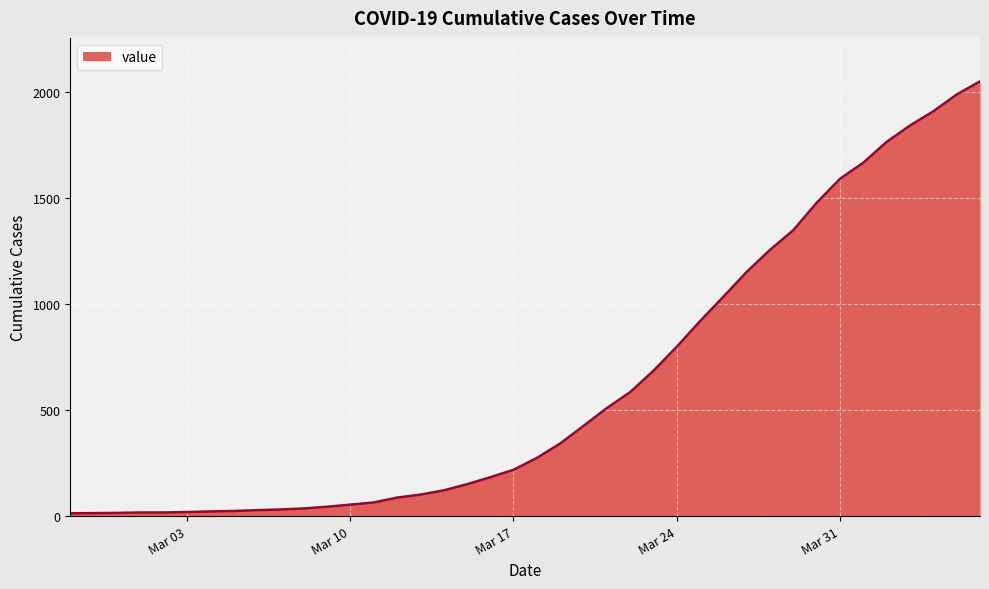

How many lines are shown in the chart?

1